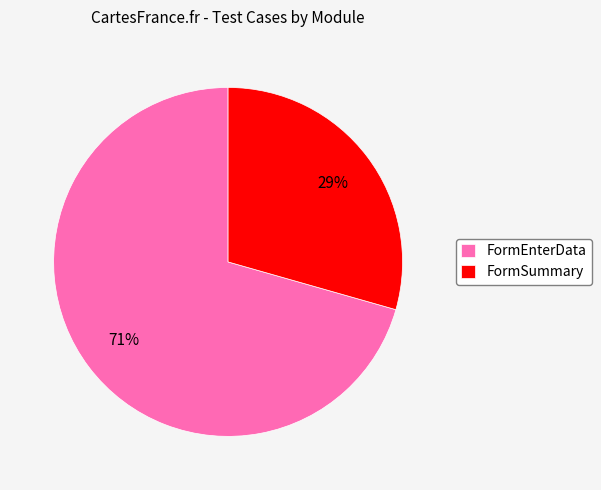

What is the largest slice in the pie chart?

FormEnterData